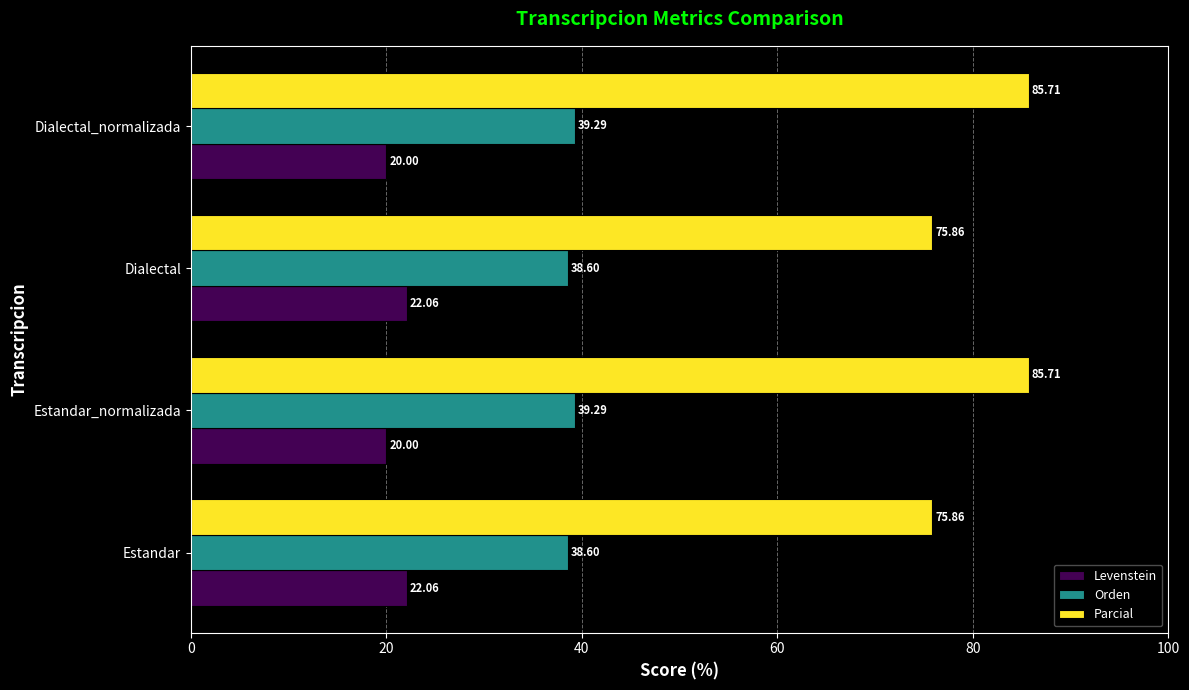

Which series changed the most between Estandar and Estandar_normalizada?

Parcial